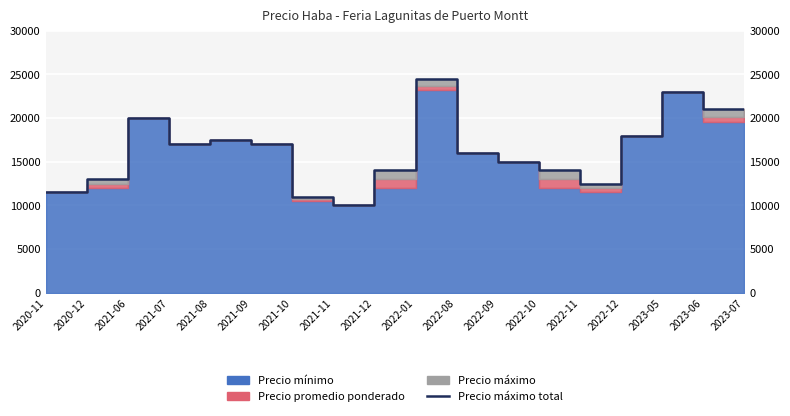

Which label corresponds to the smallest value in the chart?

2021-11